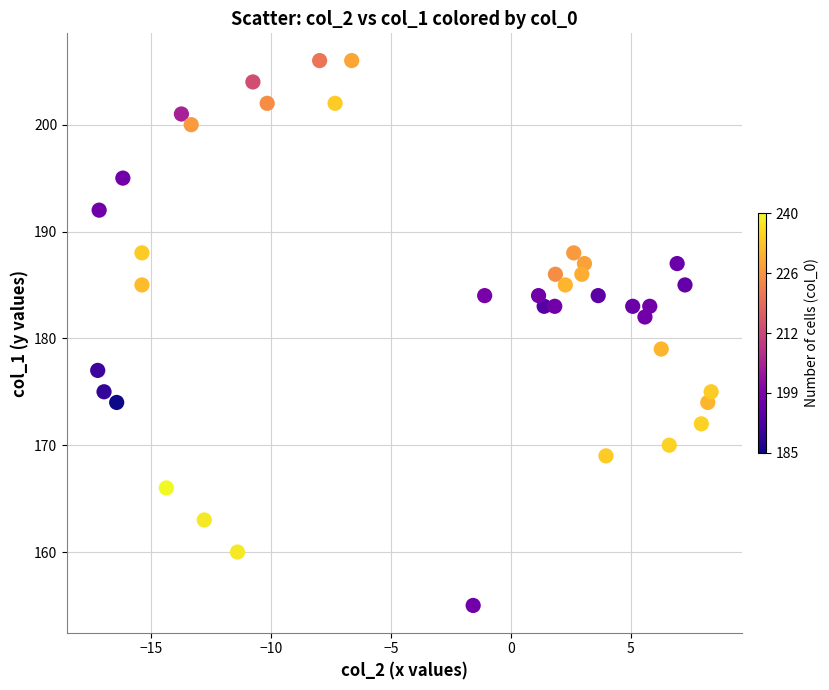

What Y value in the scatter plot is closest to 180?

179